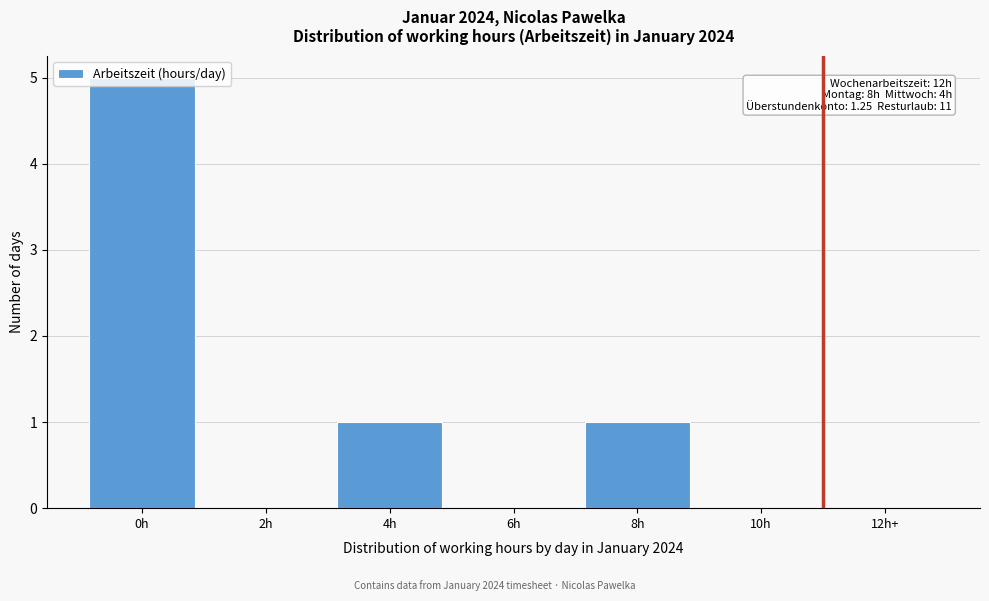

What is the ratio of the value at 4h to the value at 8h?

1.0